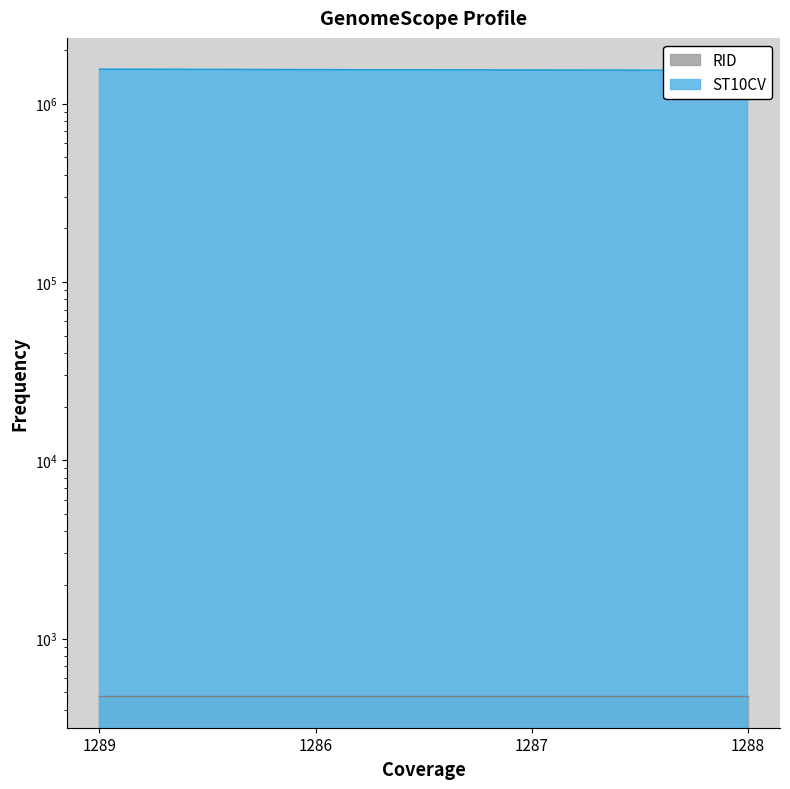

Is it true that the value at 1287 is 605555?

False